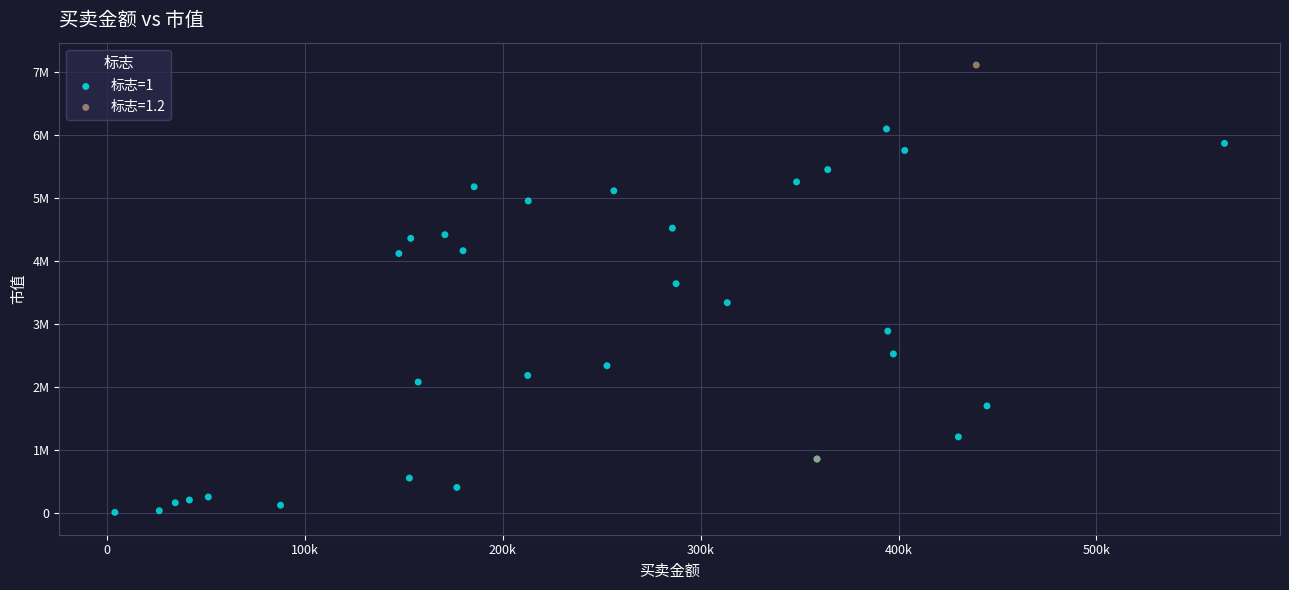

What are all the series names shown in the legend?

标志=1, 标志=1.2